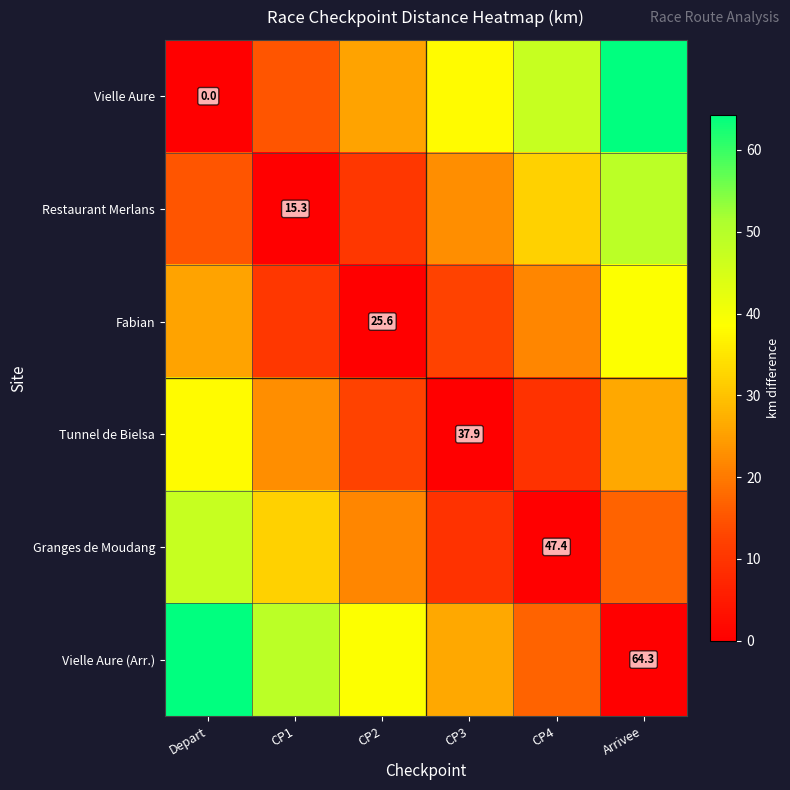

How many positive values does the Vielle Aure series have?

5